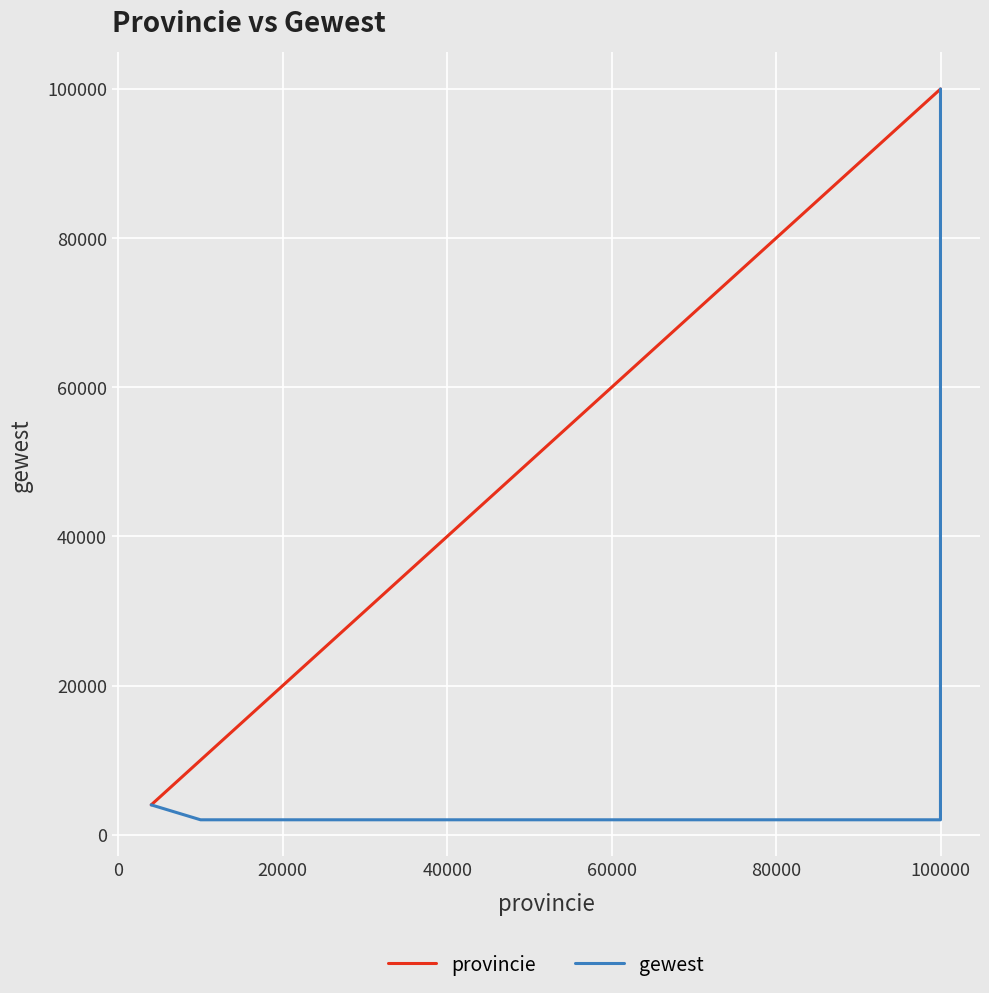

Which series has the largest total across all categories?

provincie